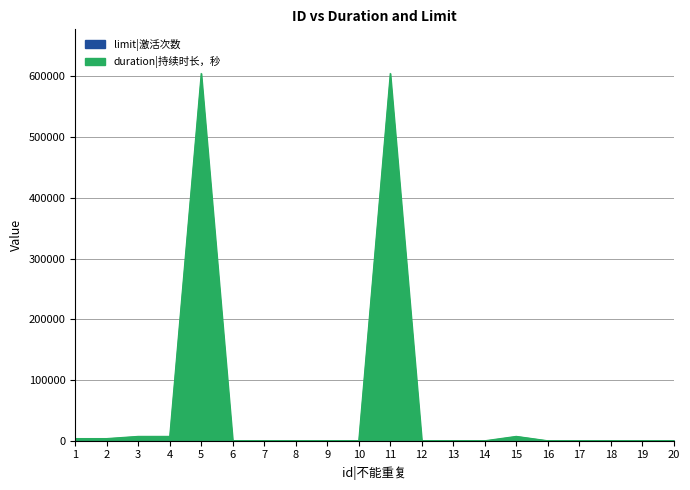

What is the maximum value shown in the chart?

604801